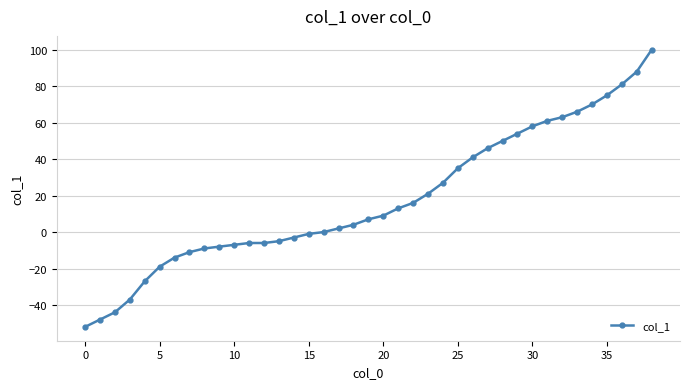

What is the greatest value displayed?

100